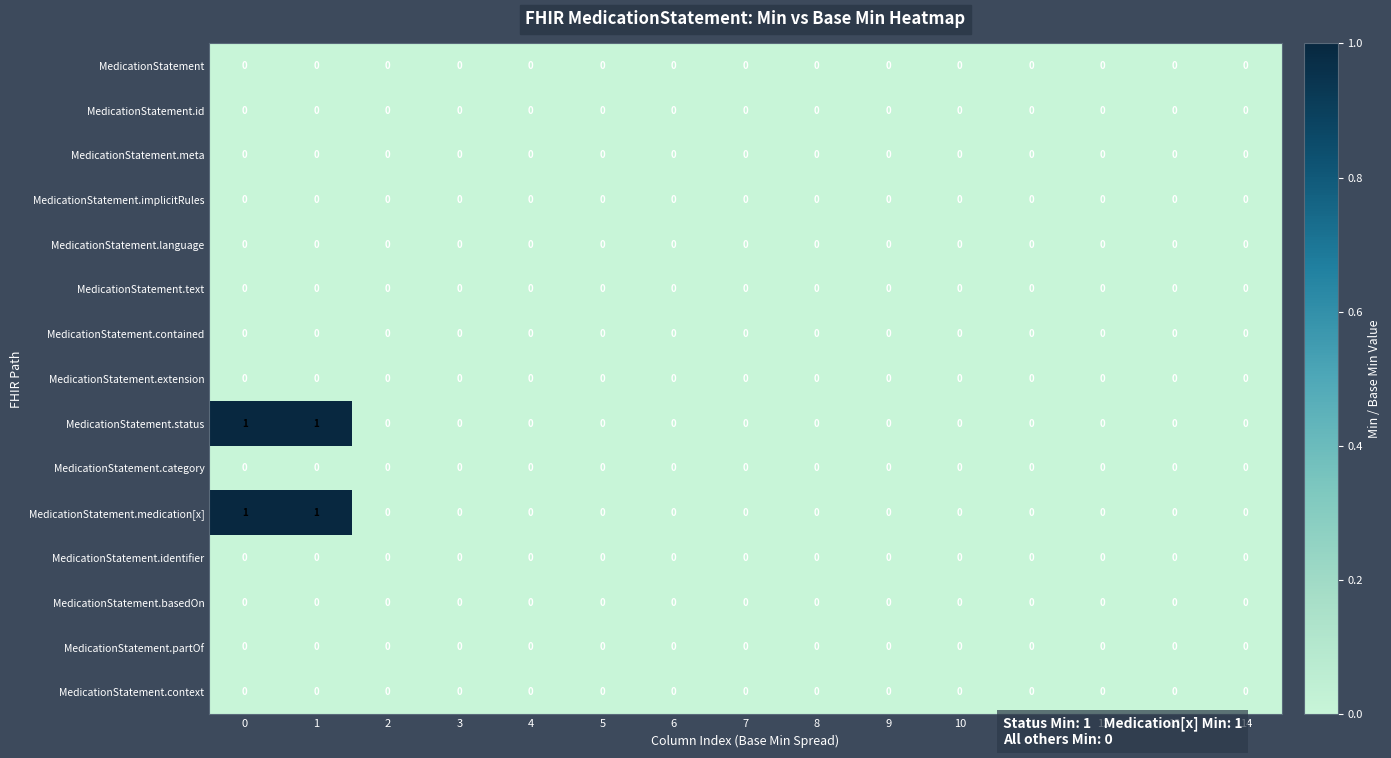

The value of MedicationStatement.status at 8 is 0. True or false?

True